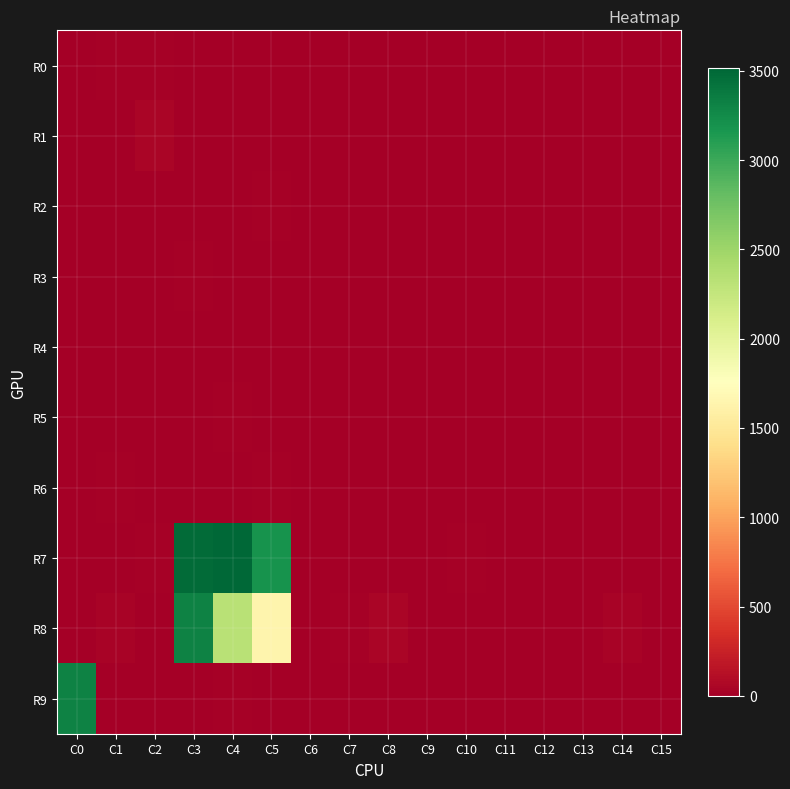

Reading right to left, list all the values displayed in this chart.

R0: C15=0	C14=0	C13=8	C12=1	C11=0	C10=0	C9=0	C8=0	C7=0	C6=5	C5=1	C4=4	C3=0	C2=19	C1=20	C0=11
R1: C15=0	C14=0	C13=0	C12=0	C11=0	C10=11	C9=3	C8=0	C7=0	C6=0	C5=11	C4=4	C3=8	C2=42	C1=6	C0=0
R2: C15=0	C14=0	C13=4	C12=0	C11=0	C10=0	C9=0	C8=0	C7=5	C6=0	C5=15	C4=0	C3=3	C2=10	C1=8	C0=4
R3: C15=0	C14=0	C13=0	C12=0	C11=0	C10=0	C9=0	C8=0	C7=0	C6=0	C5=12	C4=4	C3=14	C2=0	C1=1	C0=0
R4: C15=0	C14=6	C13=5	C12=0	C11=0	C10=0	C9=0	C8=0	C7=8	C6=0	C5=2	C4=0	C3=0	C2=2	C1=0	C0=6
R5: C15=0	C14=0	C13=0	C12=0	C11=4	C10=0	C9=0	C8=0	C7=0	C6=0	C5=10	C4=16	C3=0	C2=2	C1=0	C0=0
R6: C15=0	C14=0	C13=1	C12=0	C11=0	C10=0	C9=0	C8=4	C7=0	C6=0	C5=16	C4=0	C3=0	C2=2	C1=16	C0=10
R7: C15=8	C14=2	C13=0	C12=0	C11=9	C10=18	C9=4	C8=8	C7=0	C6=2	C5=3186	C4=3514	C3=3474	C2=15	C1=0	C0=0
R8: C15=0	C14=31	C13=1	C12=0	C11=0	C10=0	C9=0	C8=52	C7=22	C6=0	C5=1639	C4=2320	C3=3315	C2=11	C1=40	C0=13
R9: C15=0	C14=0	C13=0	C12=0	C11=0	C10=1	C9=0	C8=0	C7=0	C6=0	C5=0	C4=15	C3=6	C2=0	C1=7	C0=3315